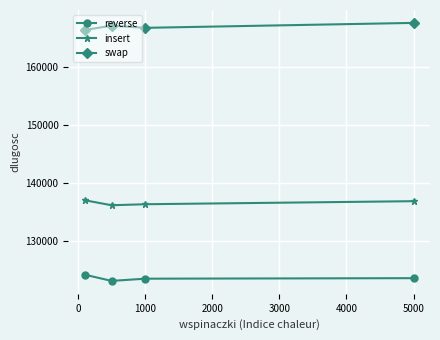

What is the difference between the maximum and minimum values in the reverse series?

1071.4